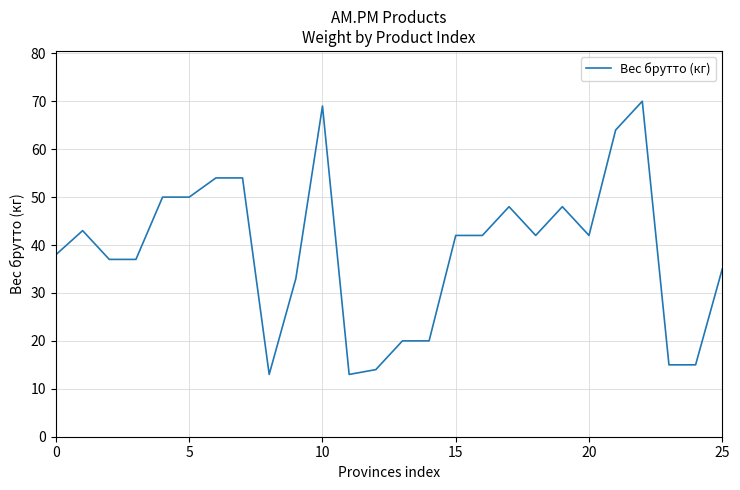

Reading left to right, what are all the values shown in this chart?

38	43	37	37	50	50	54	54	13	33	69	13	14	20	20	42	42	48	42	48	42	64	70	15	15	35